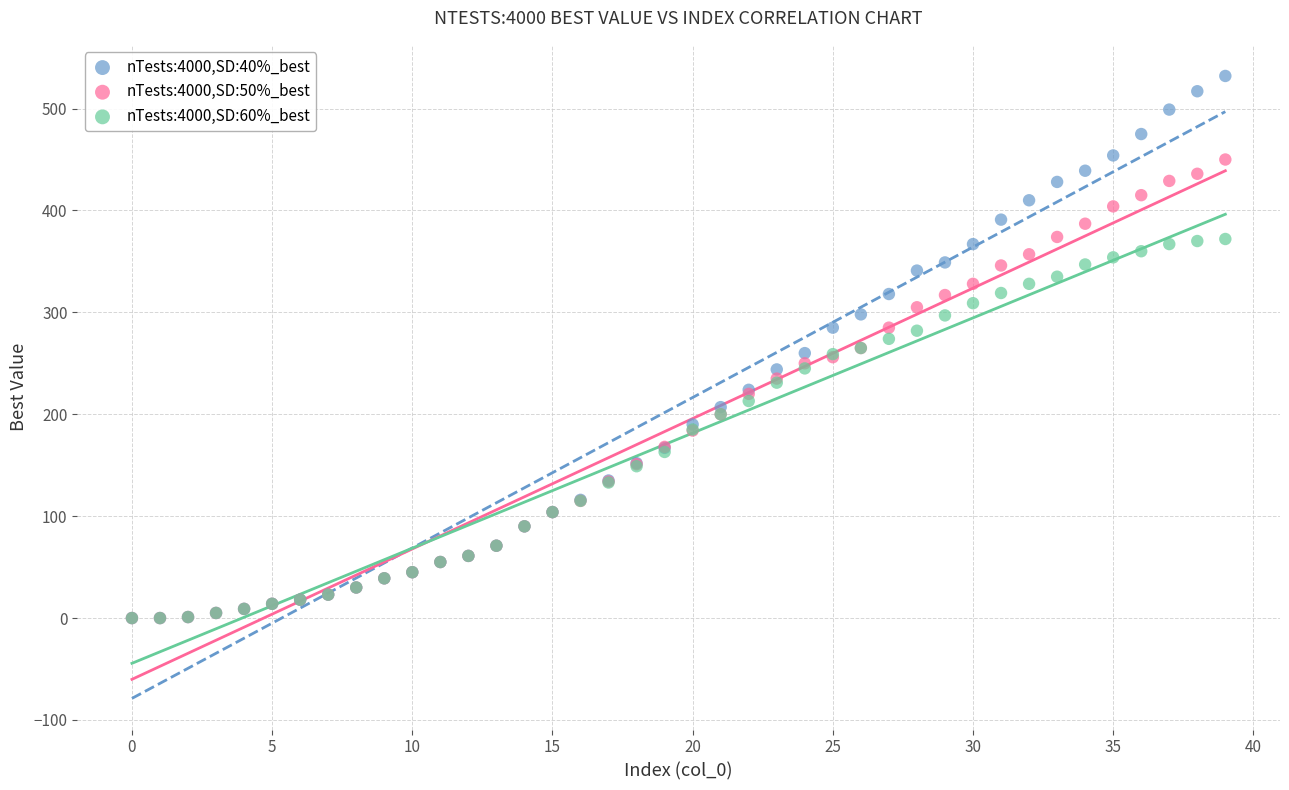

Which series contains the highest Y value?

nTests:4000,SD:40%_best